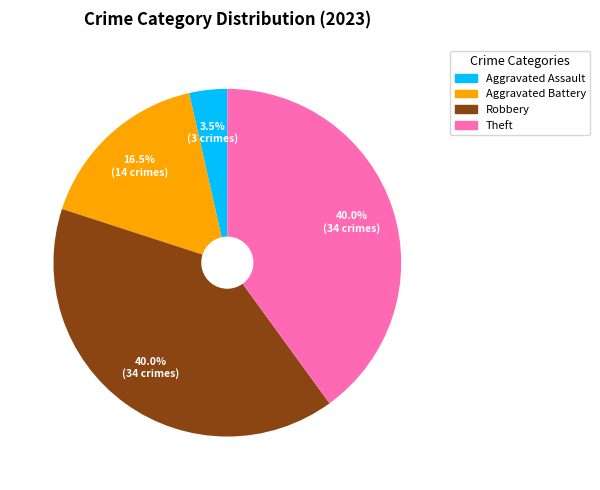

What percentage is NOT represented by Aggravated Battery?

83.5%